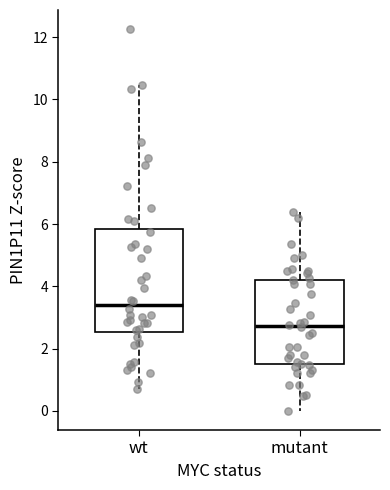

Which box's median line is the highest?

wt